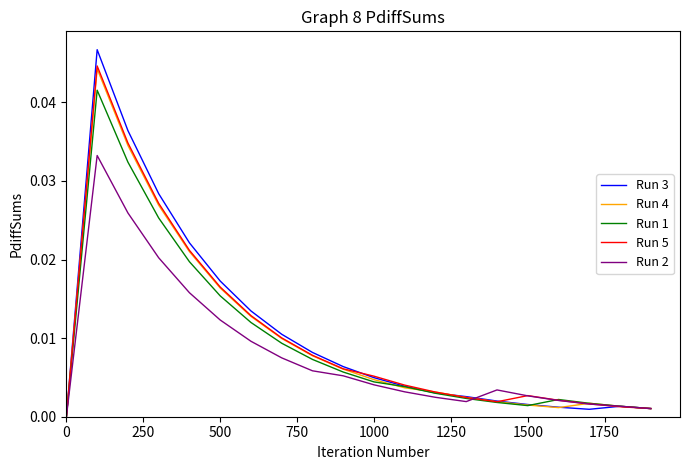

Which series has the widest spread of values?

Run 3